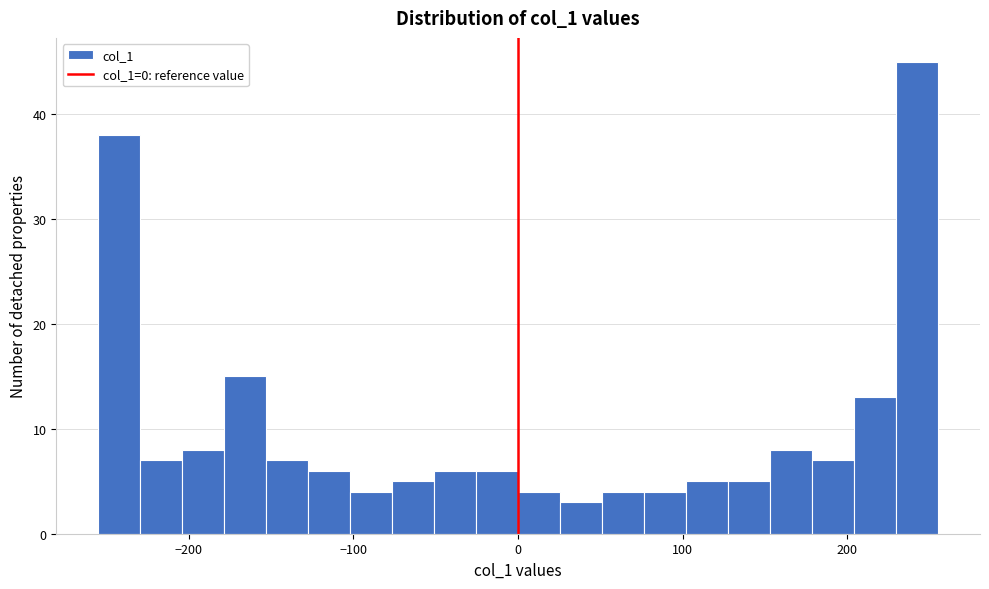

Around what value on the x-axis is the tallest bar? Give the approximate position of its centre, as read against the axis.

240